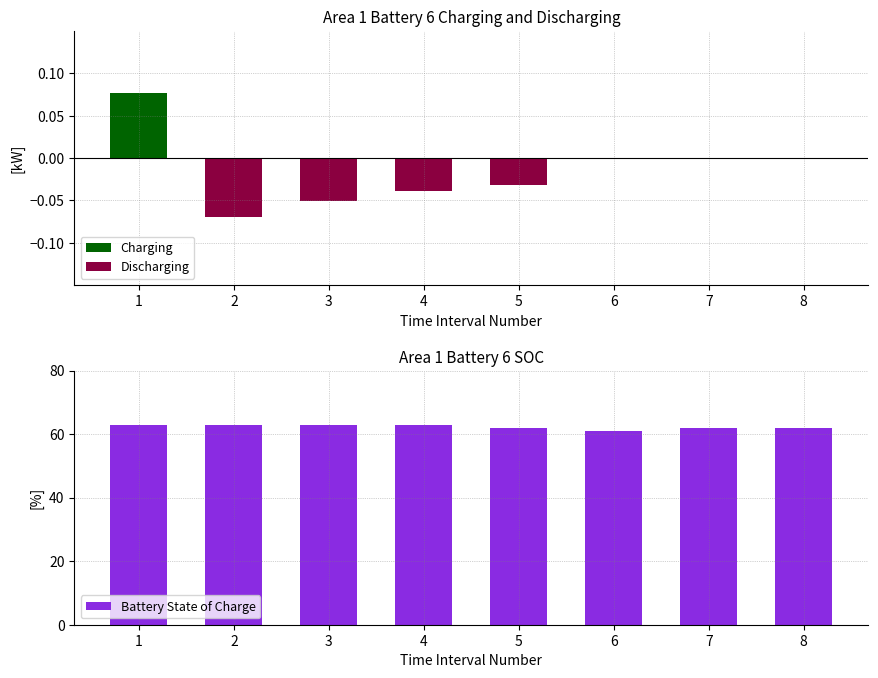

What is the difference between the second highest and minimum values in the Discharging series?

0.1